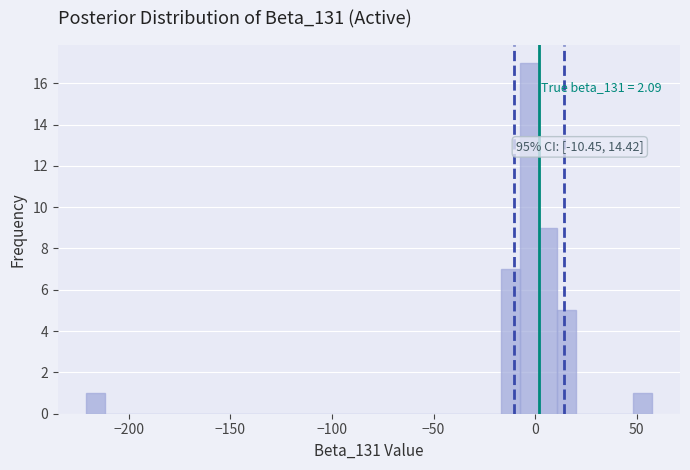

Read against the x-axis, roughly where is the centre of the tallest bar?

-5